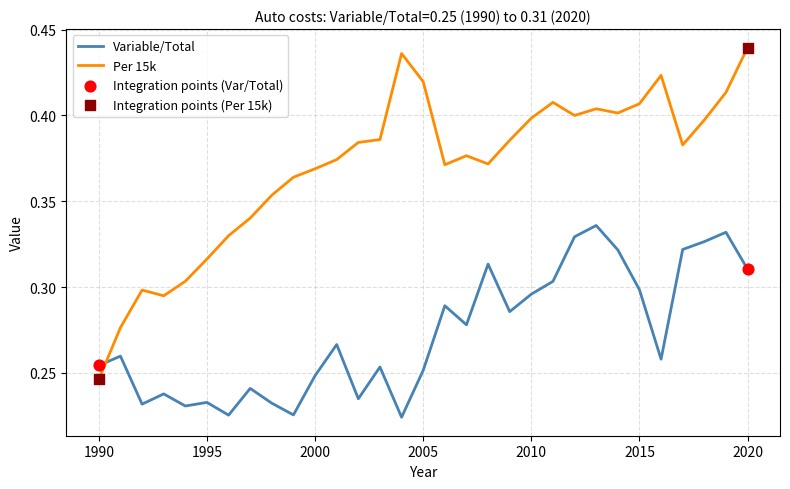

Which series ends up on top after the final intersection of Per 15k and Variable/Total?

Per 15k